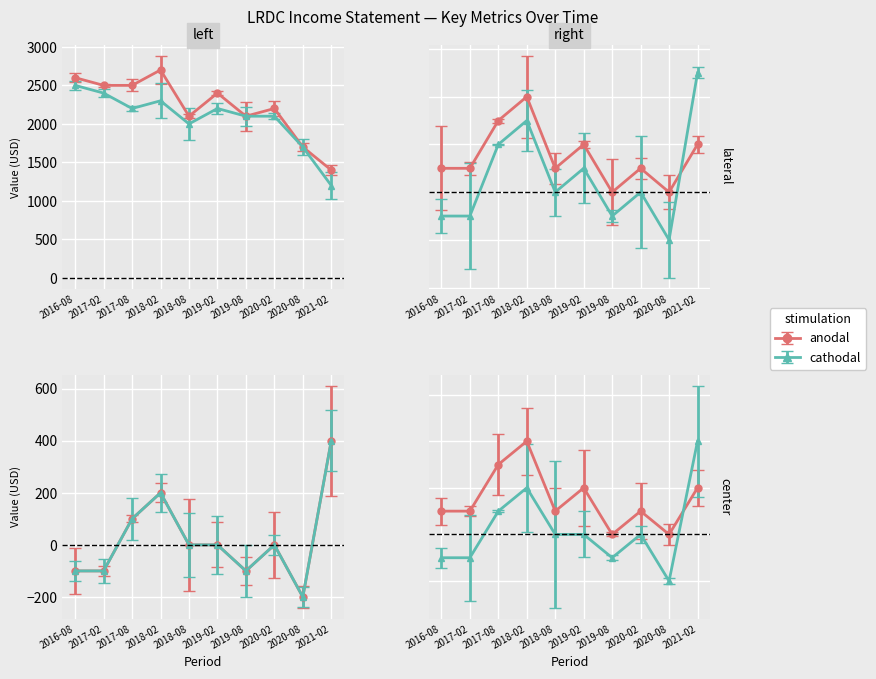

What is the difference between the highest and lowest values at 2020-08-31?

1900